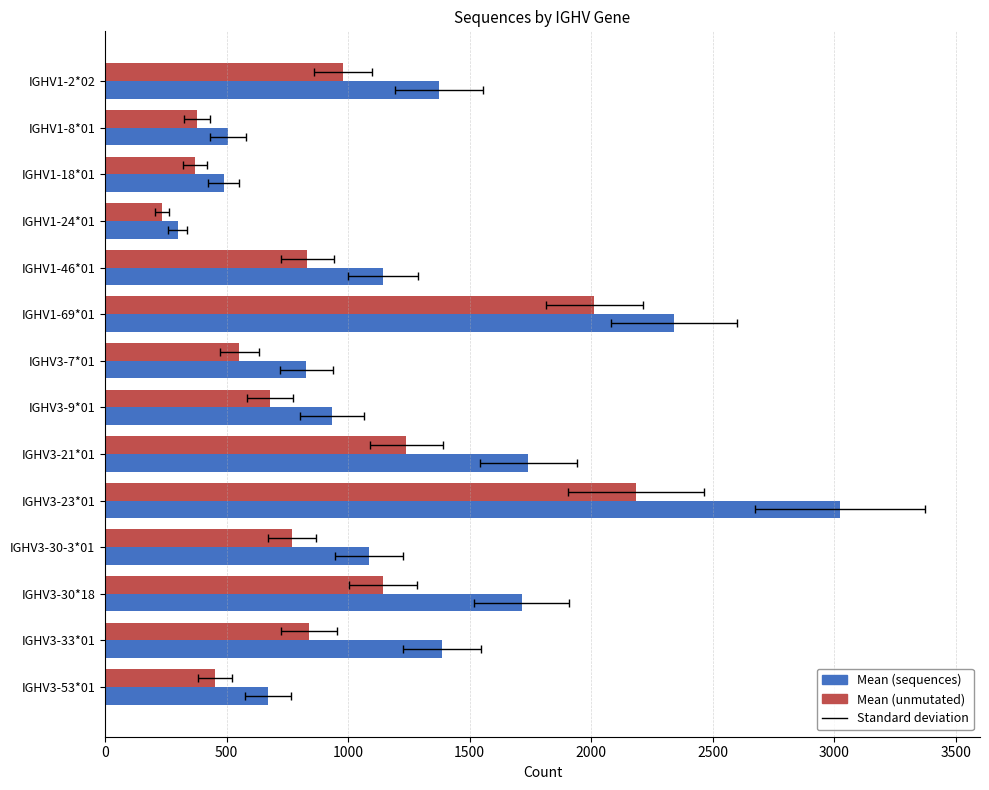

The value of Mean at IGHV1-69*01 is 841. True or false?

False